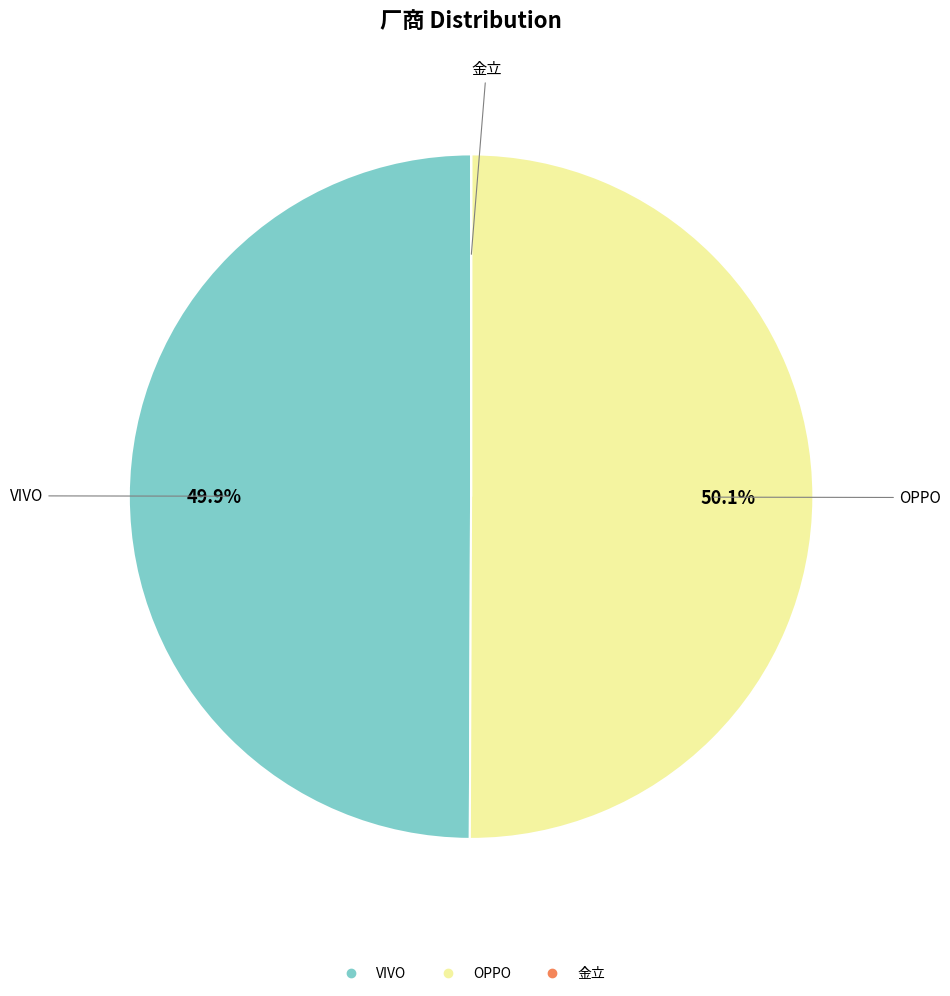

Do OPPO and VIVO together represent more than half of the pie?

Yes